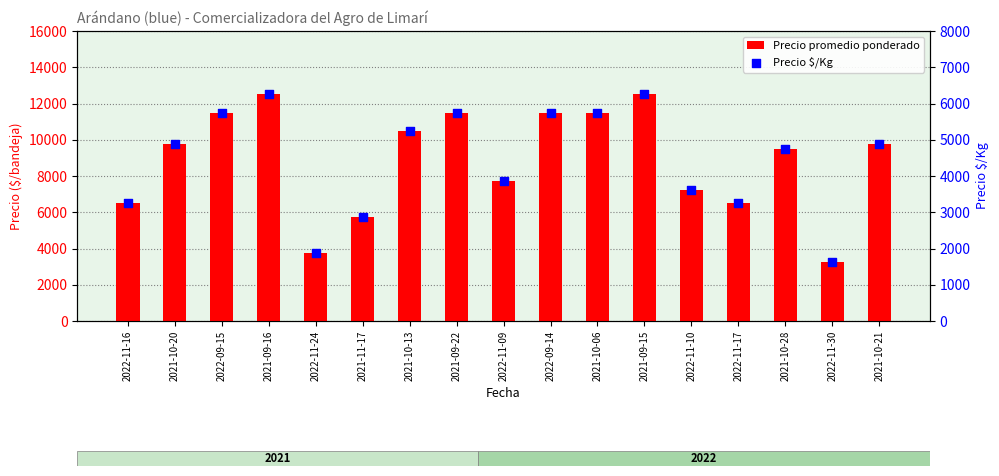

What is the total value across all series at 2021-09-15?

18750